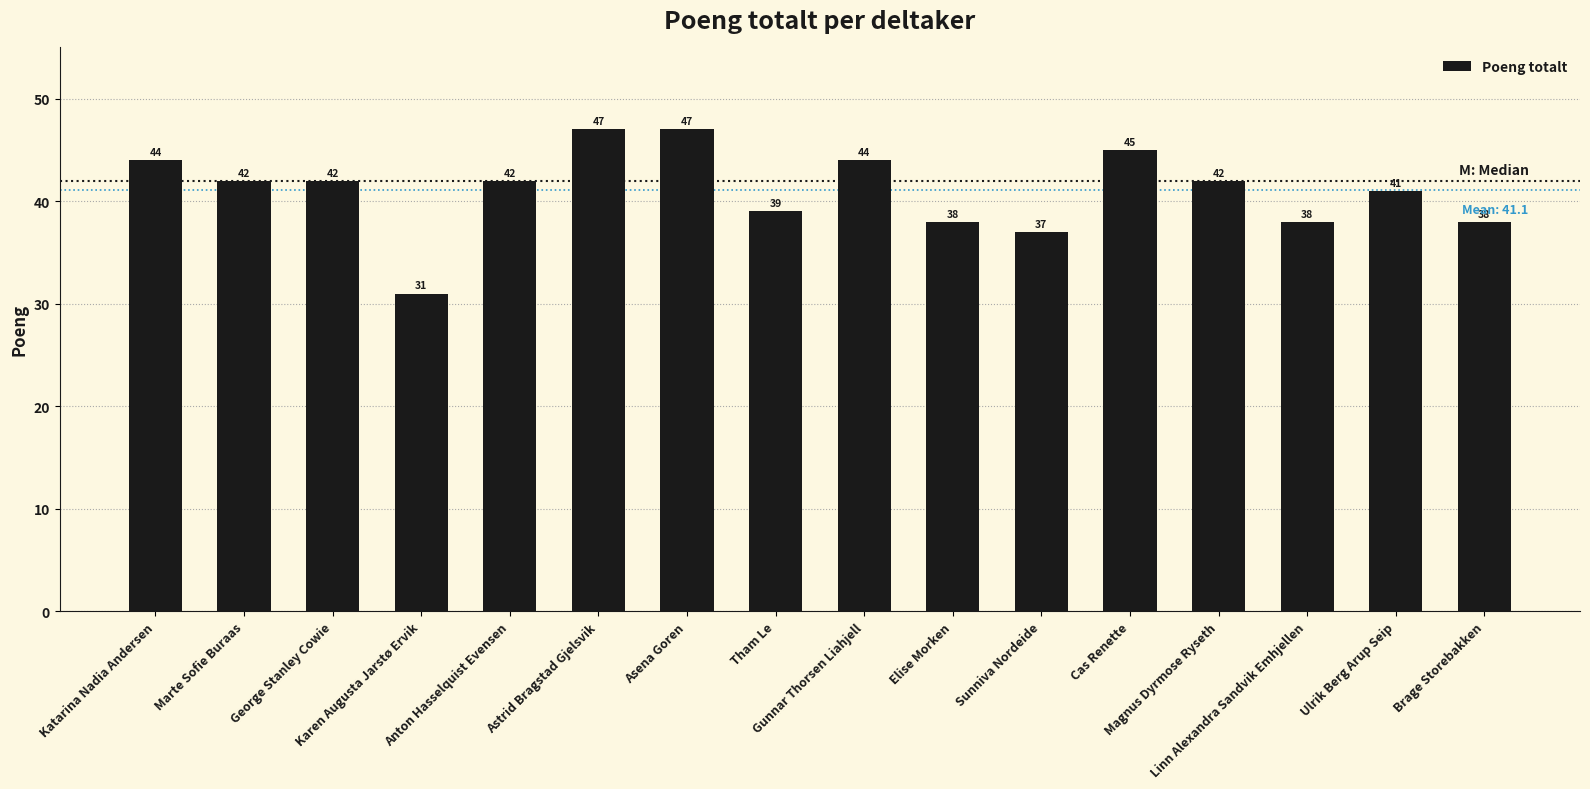

What is the change in value from Sunniva Nordeide to Brage Storebakken?

+1